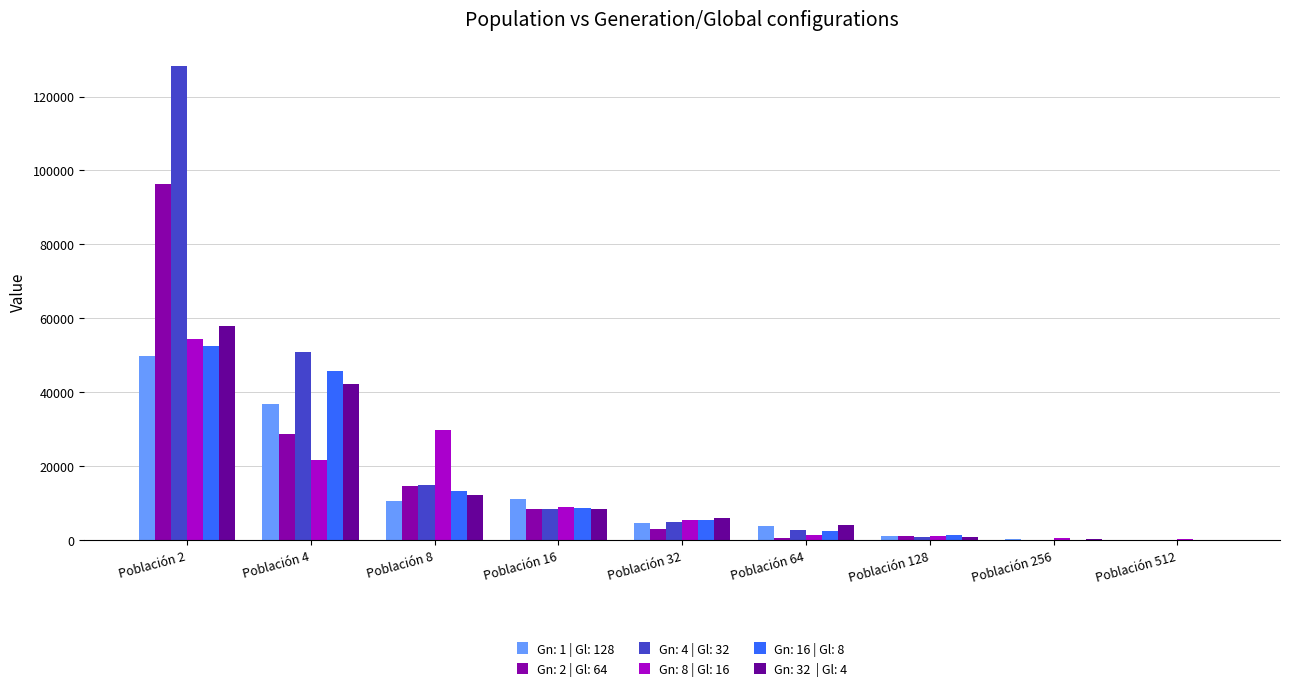

How many groups of bars are there?

9